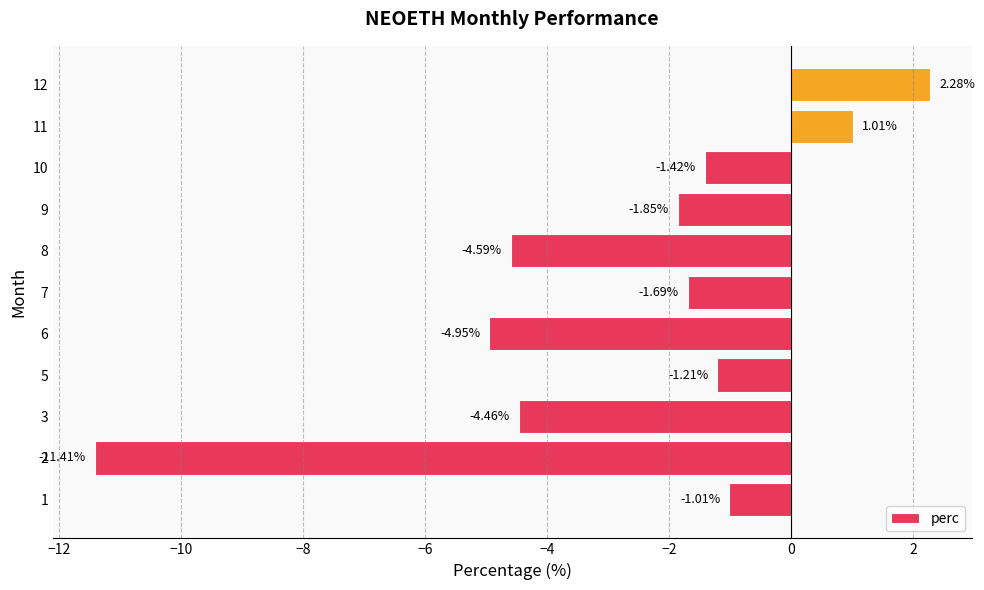

Are the bars horizontal?

Yes